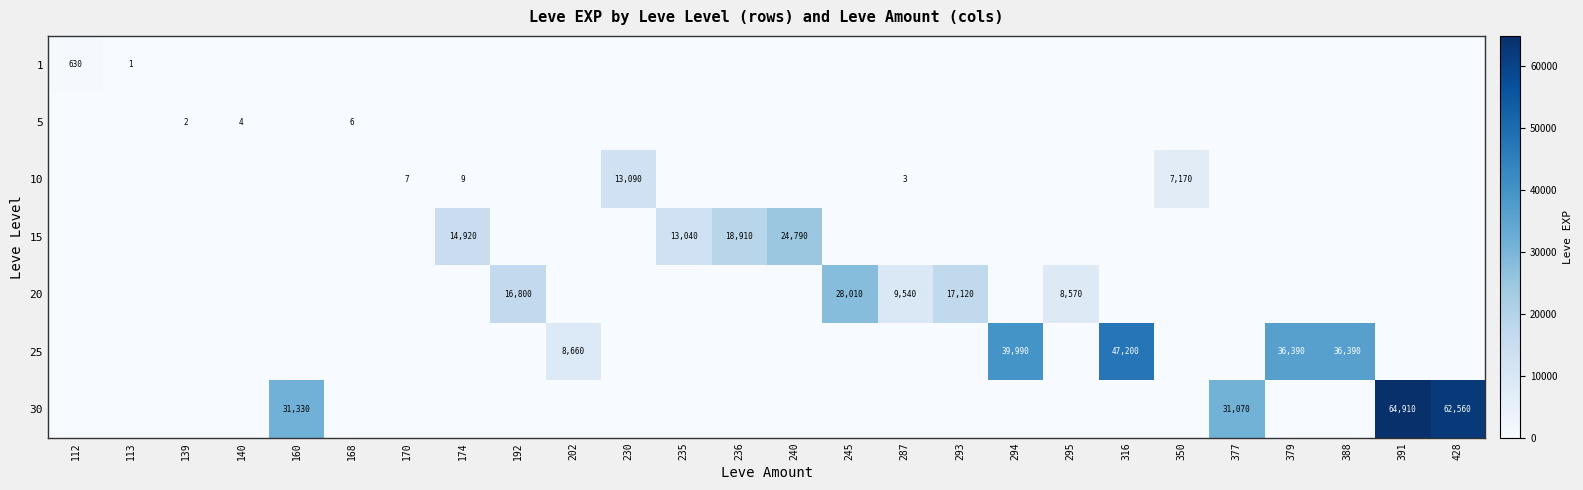

Is it true that 10 equals 4313 at 350?

False